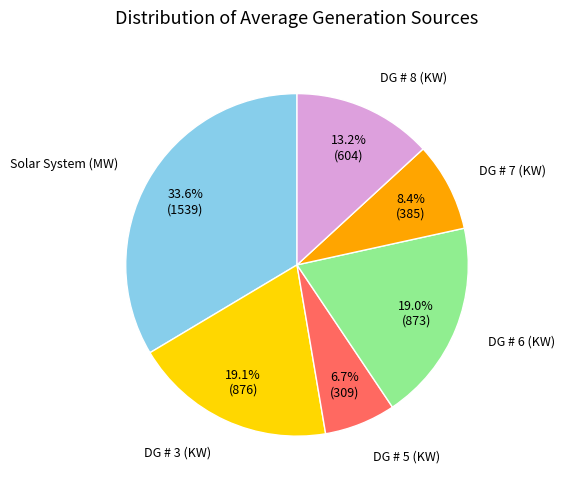

Does any single category account for the majority?

No